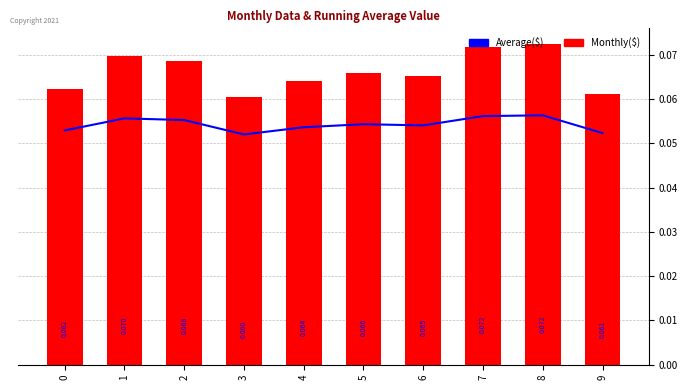

Between 2 and 3, which series saw the biggest shift?

Monthly